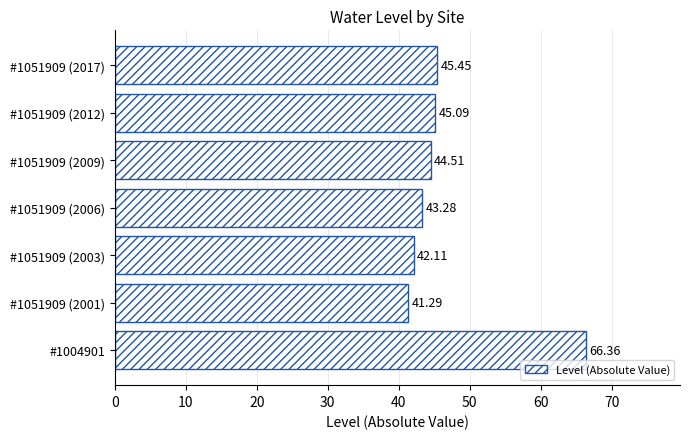

What is the change in value from #1051909 (2003) to #1051909 (2012)?

+3.0